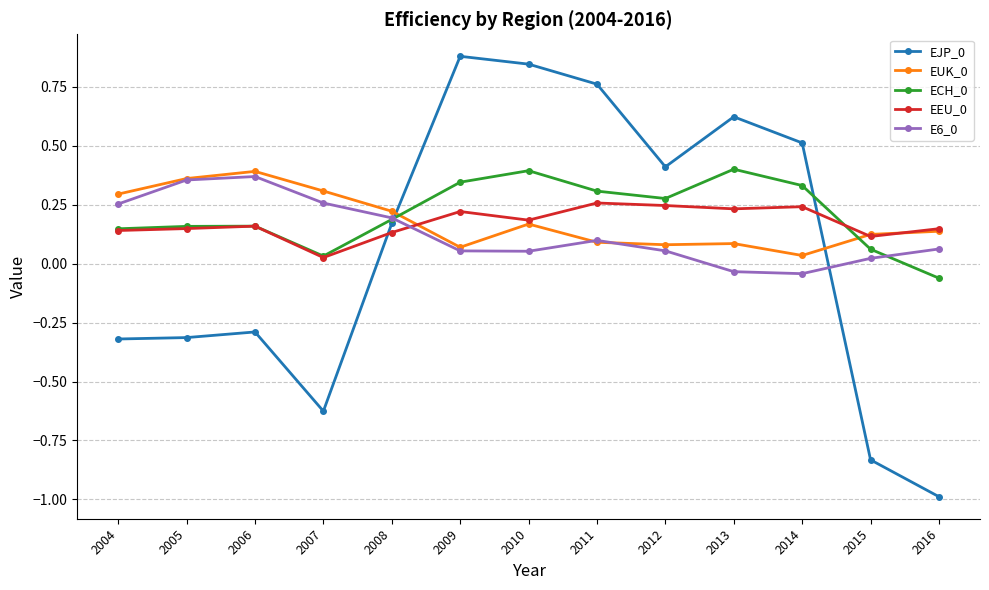

At how many categories does at least one series exceed 0?

13